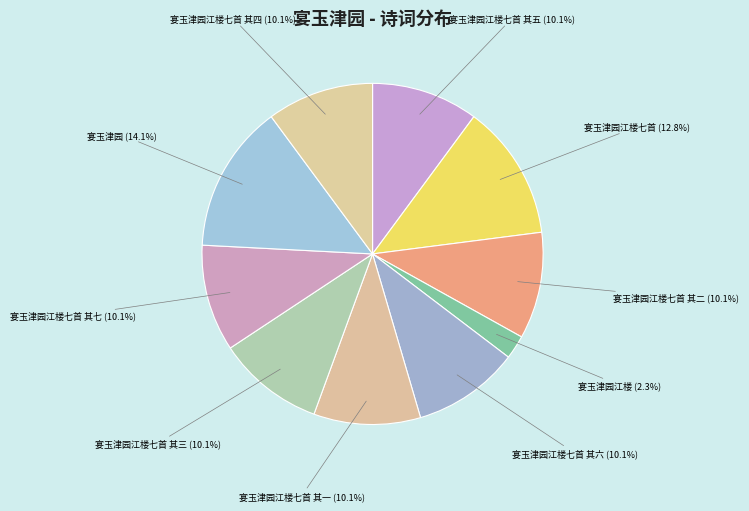

Is 宴玉津园 the majority of the pie?

No